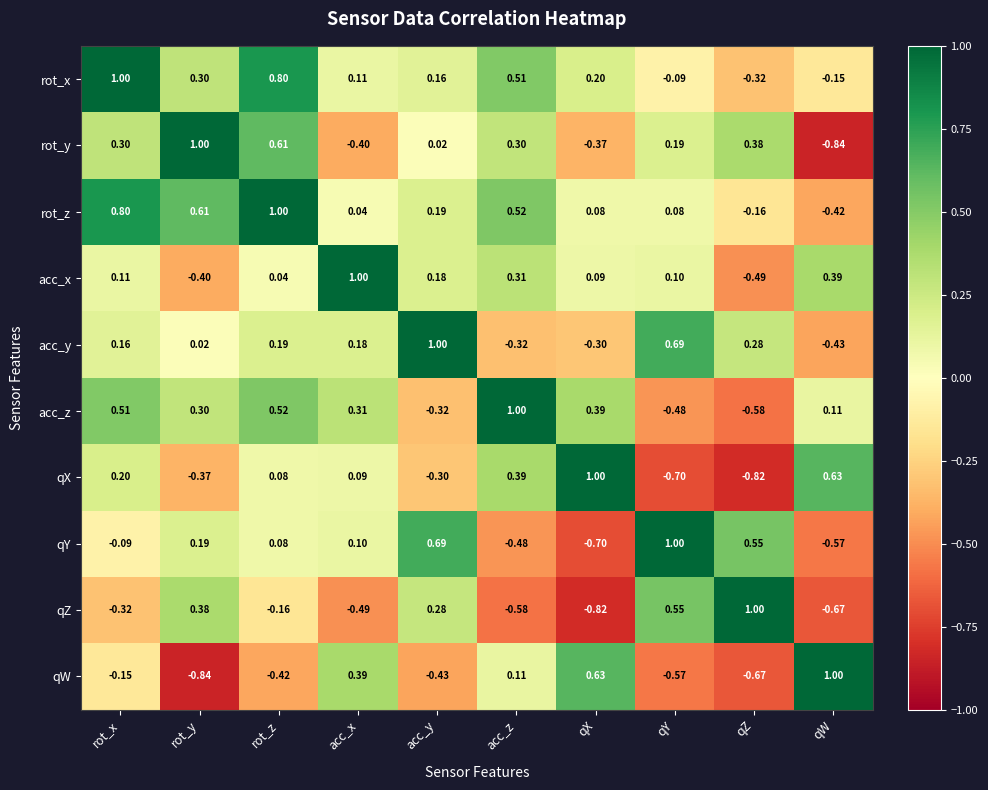

Rank the series at qX from lowest to highest value.

qZ, qY, rot_y, acc_y, rot_z, acc_x, rot_x, acc_z, qW, qX